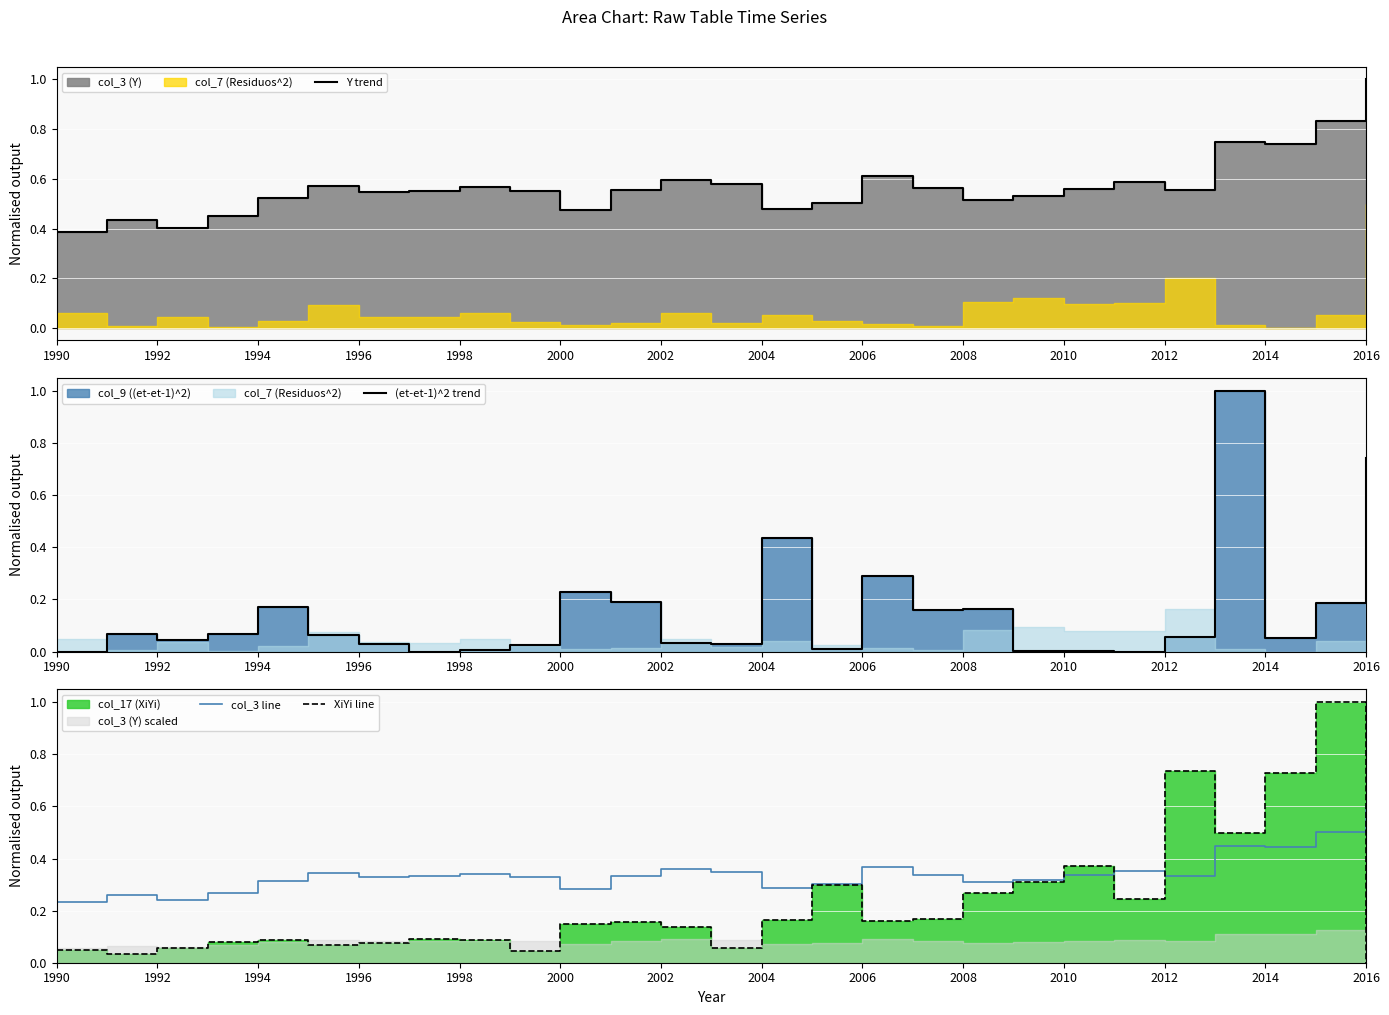

How many times do Y trend and (et-et-1)^2 trend cross each other?

2